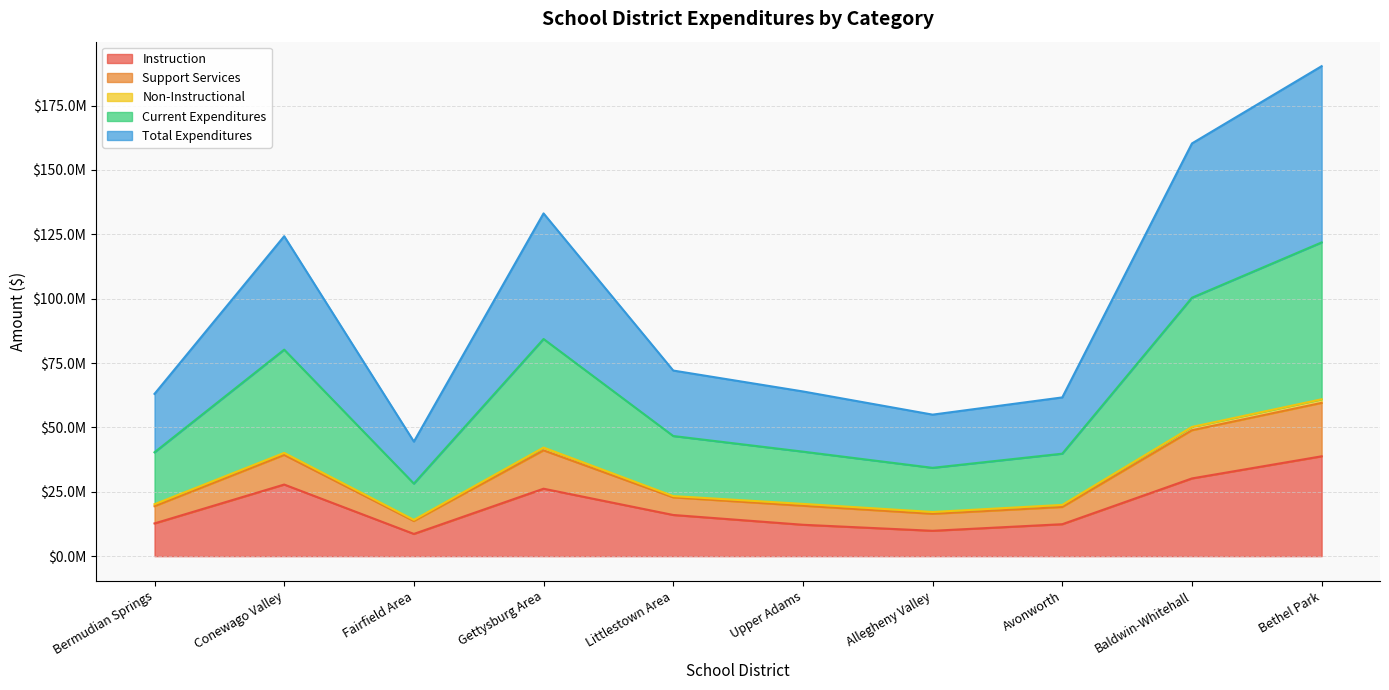

Where is the first local minimum for Total Expenditures?

Fairfield Area